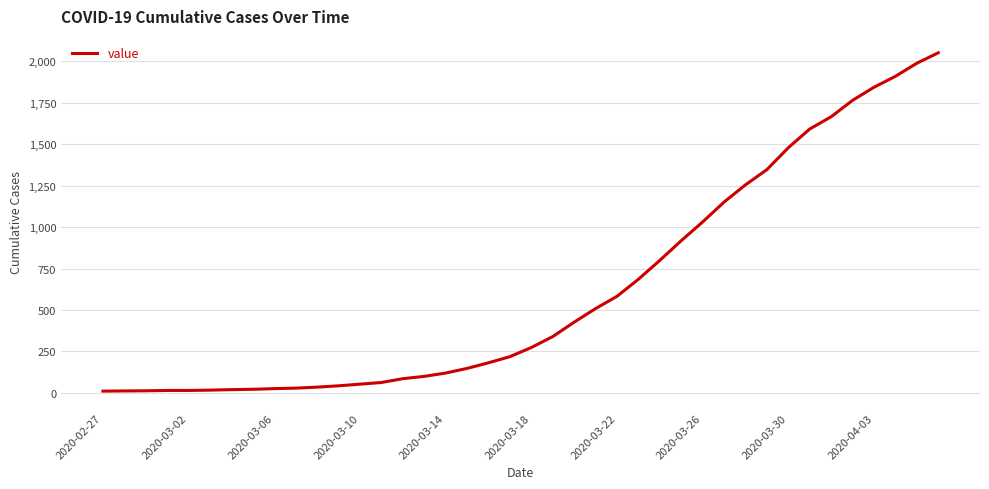

What is the maximum value shown in the chart?

2052